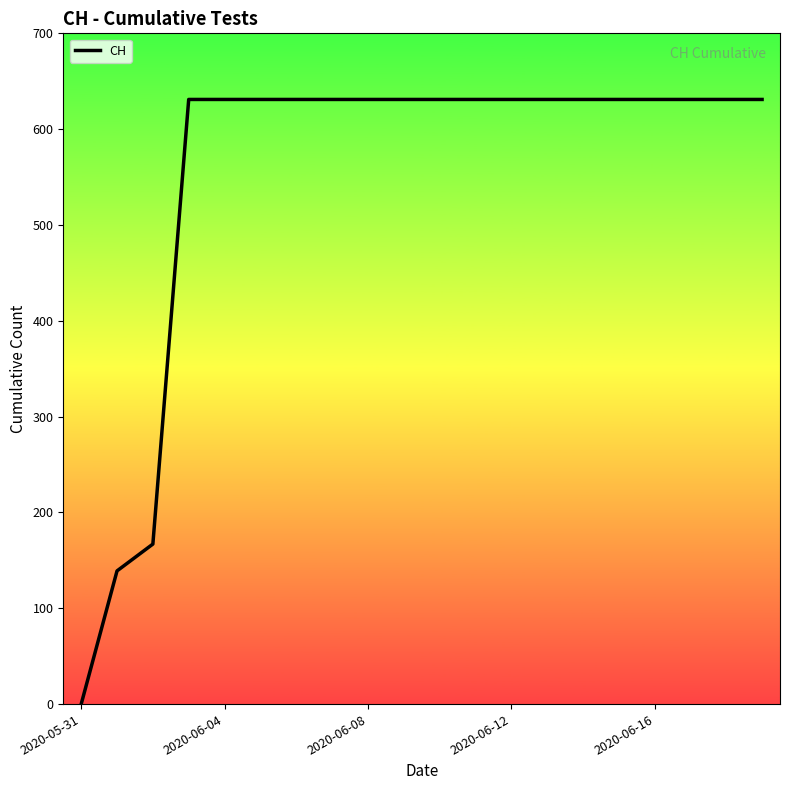

What is the greatest value displayed?

631